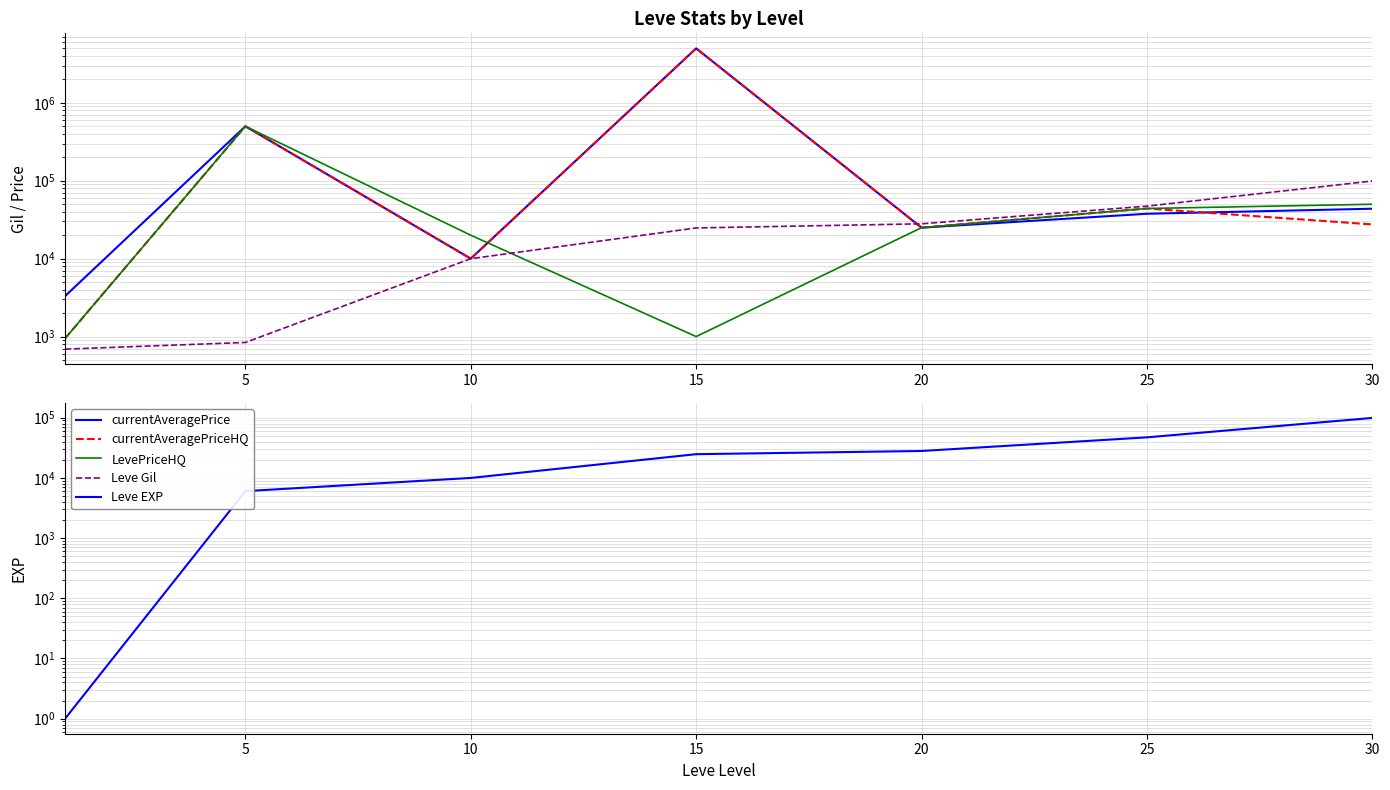

Rank the series by their maximum value, from lowest to highest.

Leve Gil, Leve EXP, LevePriceHQ, currentAveragePrice, currentAveragePriceHQ